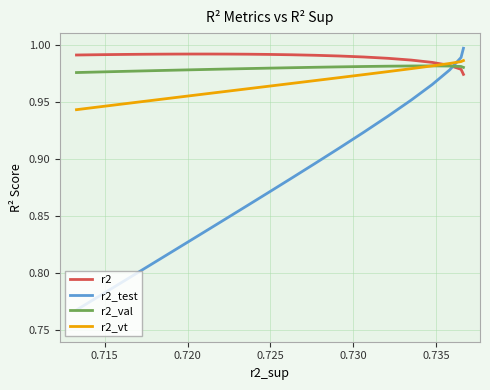

True or false: r2_test has more than 2 interior local peaks.

False